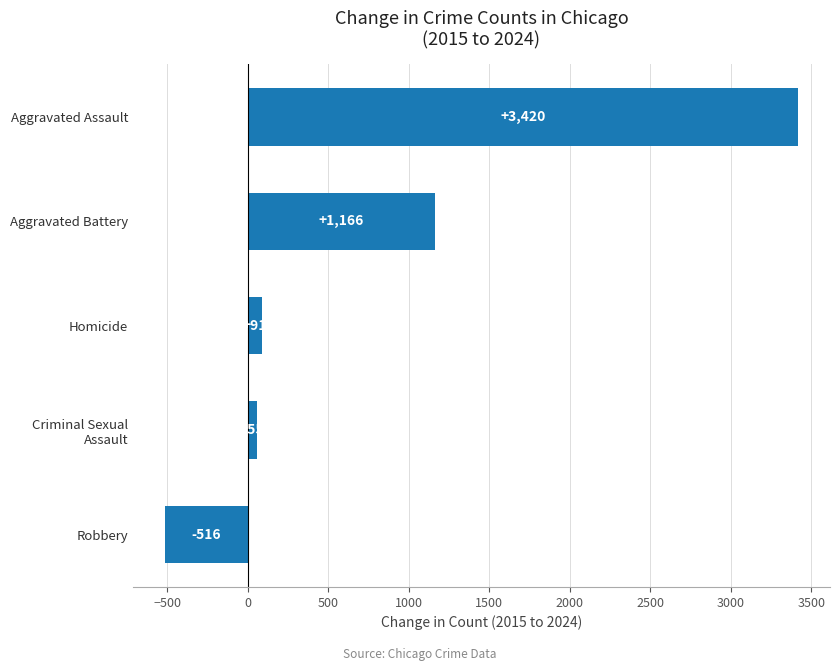

List the labels in order of value, largest first.

Aggravated Assault, Aggravated Battery, Homicide, Criminal Sexual
Assault, Robbery